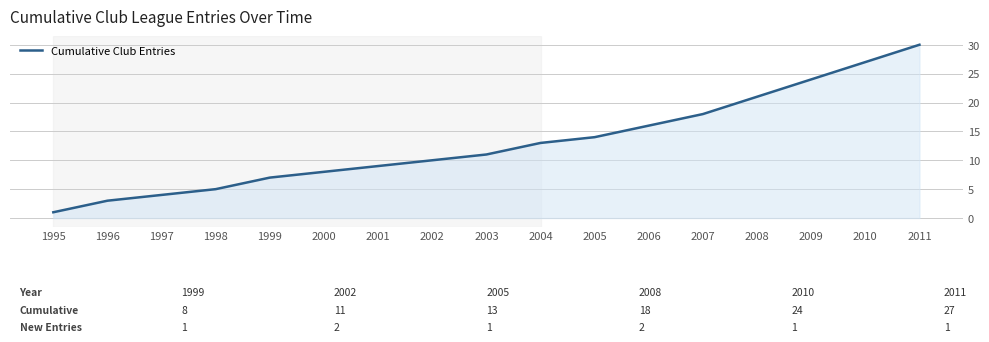

What is the average value?

13